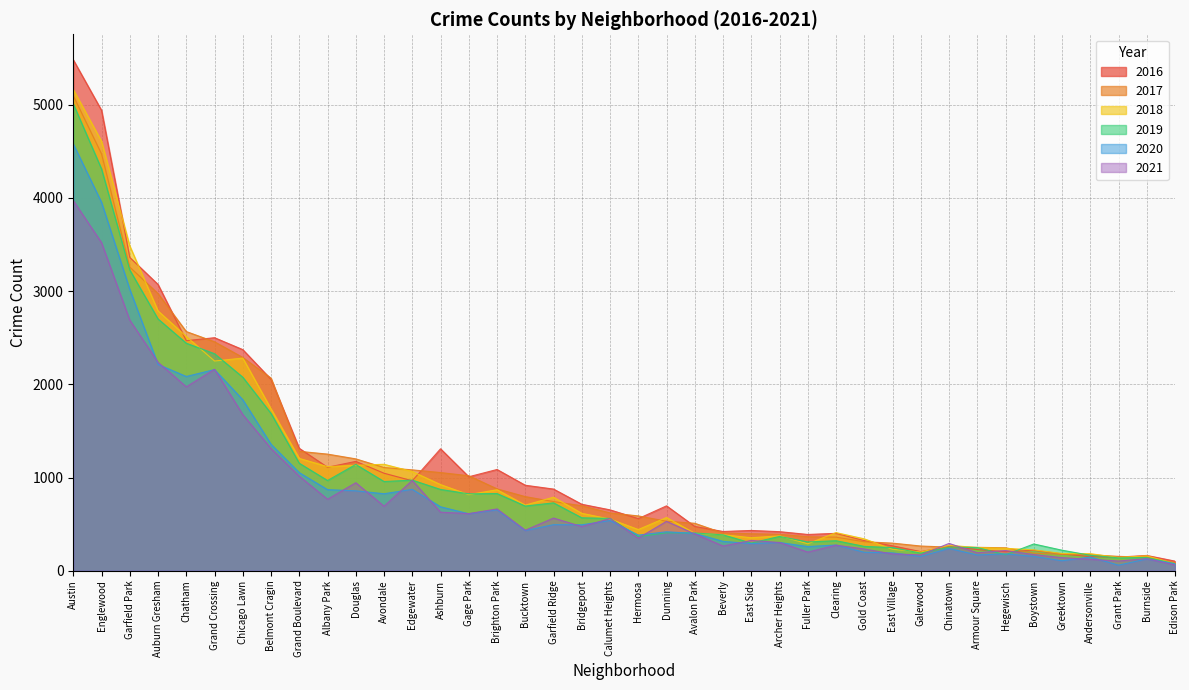

In 2020, how many points are lower than both neighbors (excluding endpoints)?

12